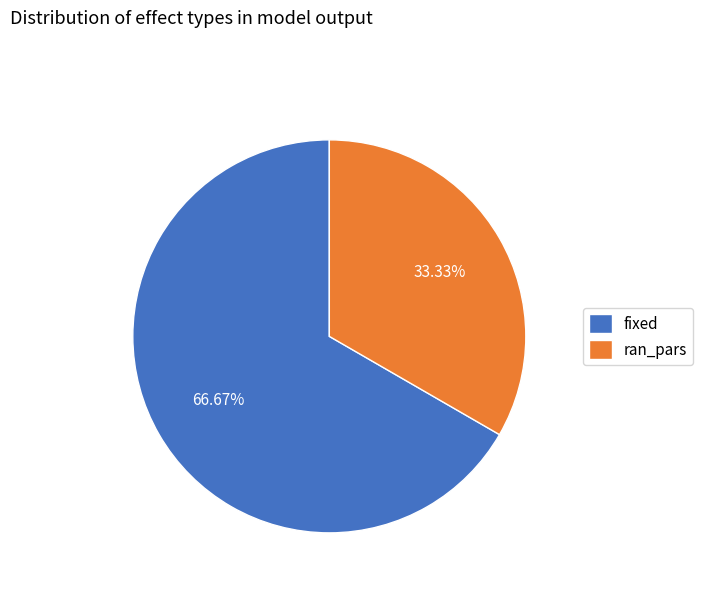

To the nearest percent, what is the combined percentage of fixed and ran_pars?

100%